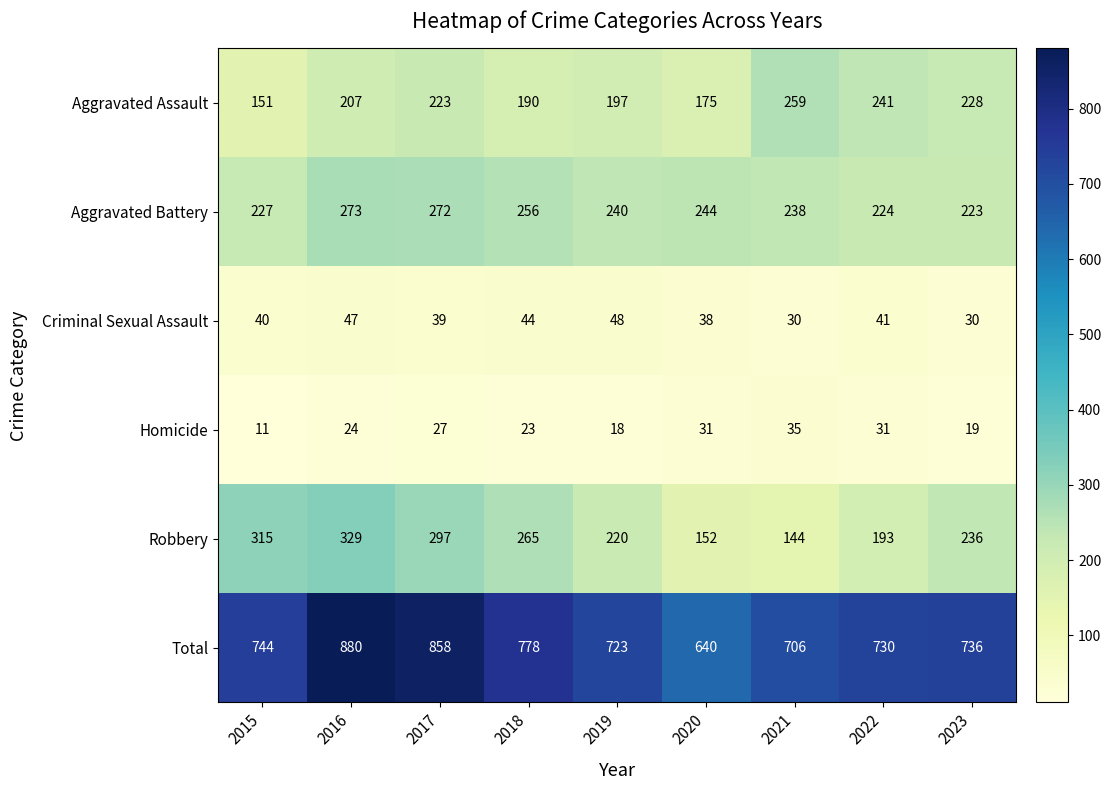

What is the difference between the maximum and minimum values in the Robbery series?

185